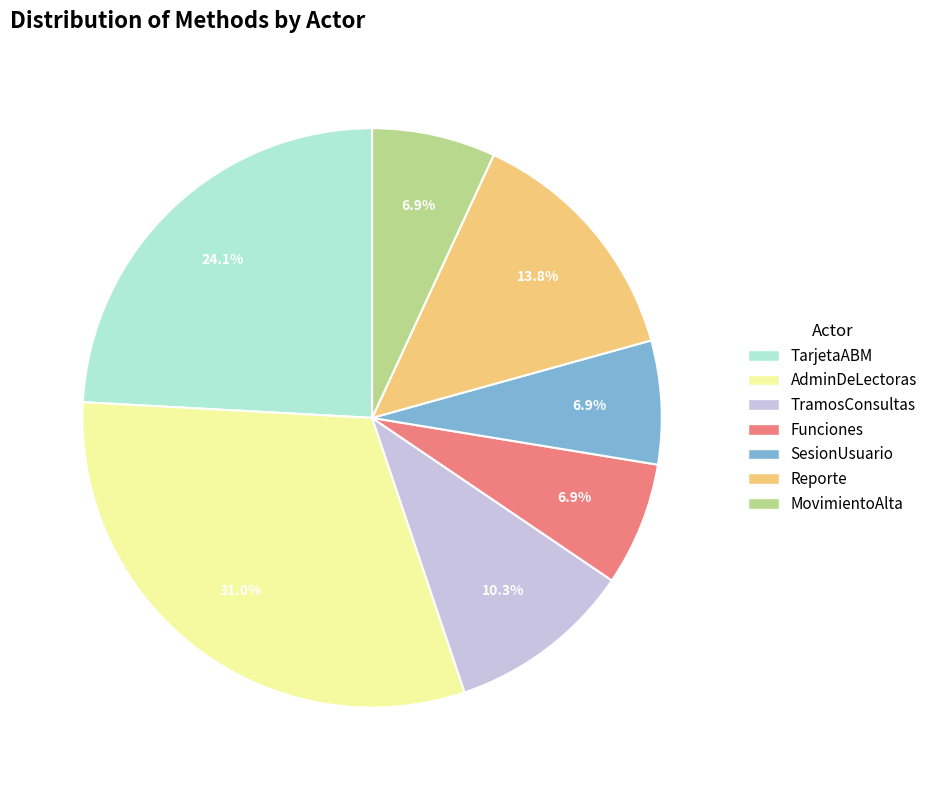

How many slices are in this pie chart?

7